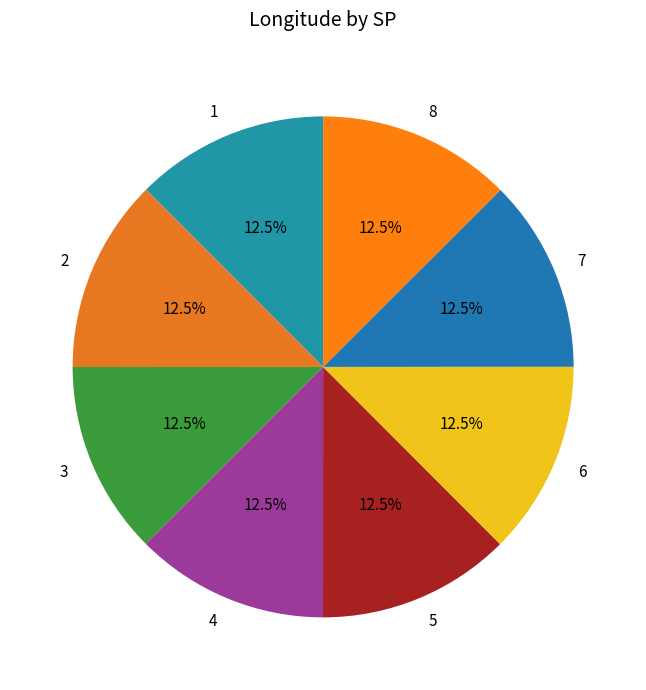

Is there a majority slice in this chart?

No